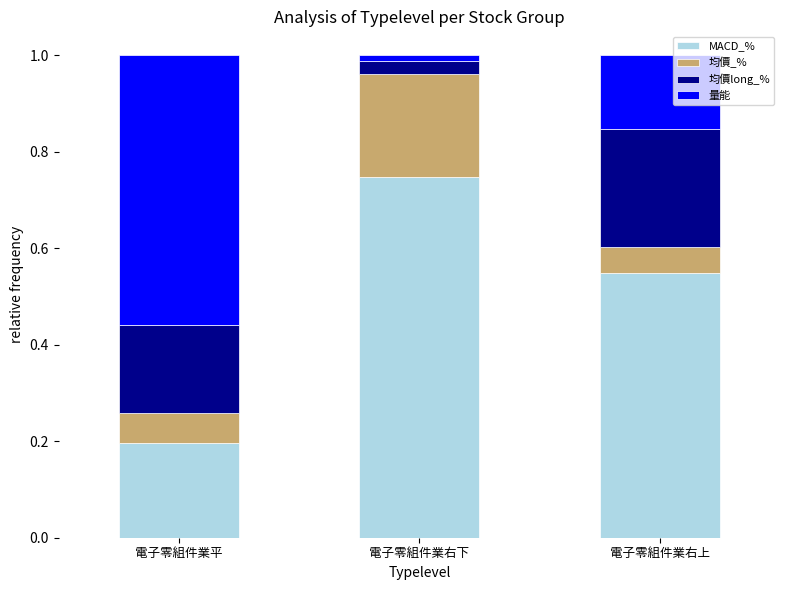

At which label does MACD_% reach its peak?

電子零組件業右下